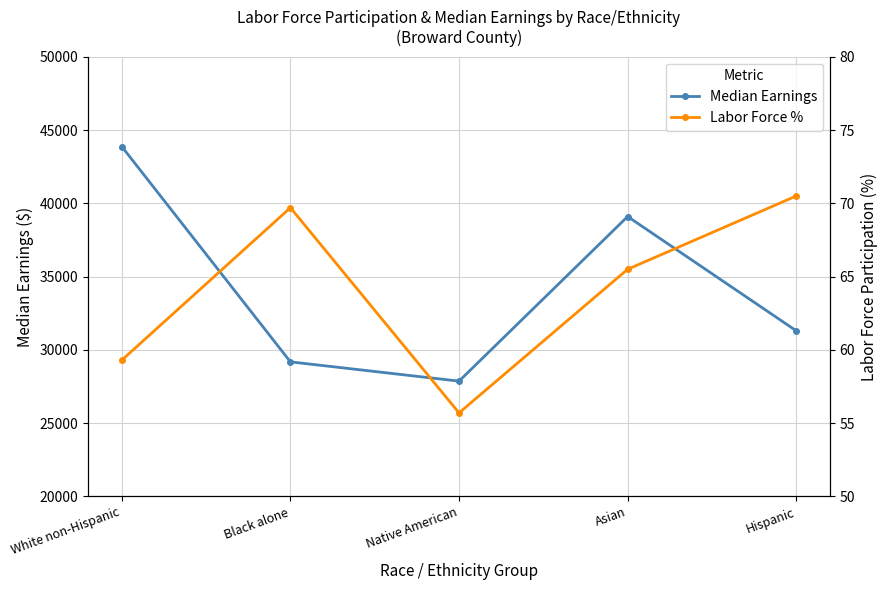

Rank the series at Asian from lowest to highest value.

Labor Force %, Median Earnings